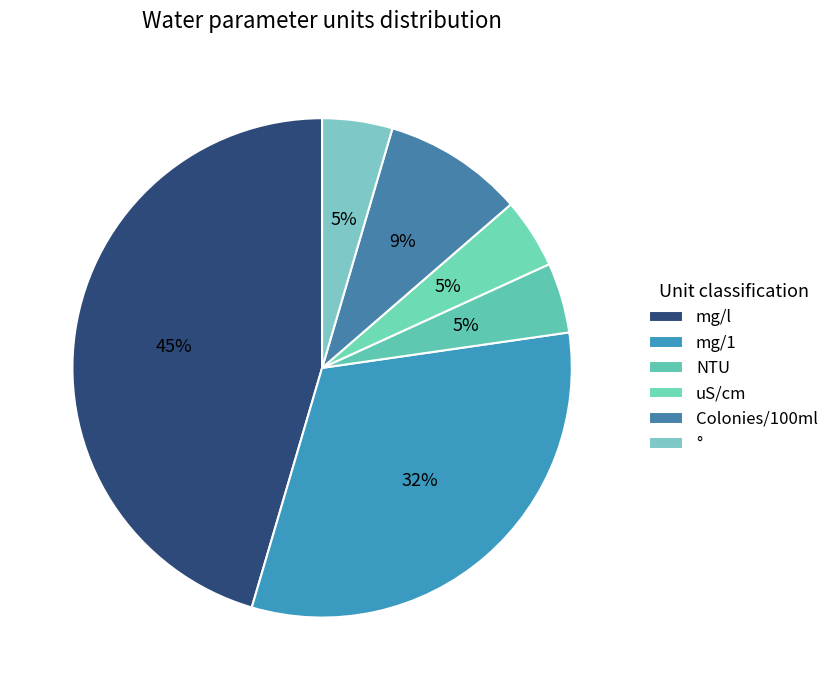

To the nearest percent, what is the difference between the Colonies/100ml and mg/1 slice percentages?

23%